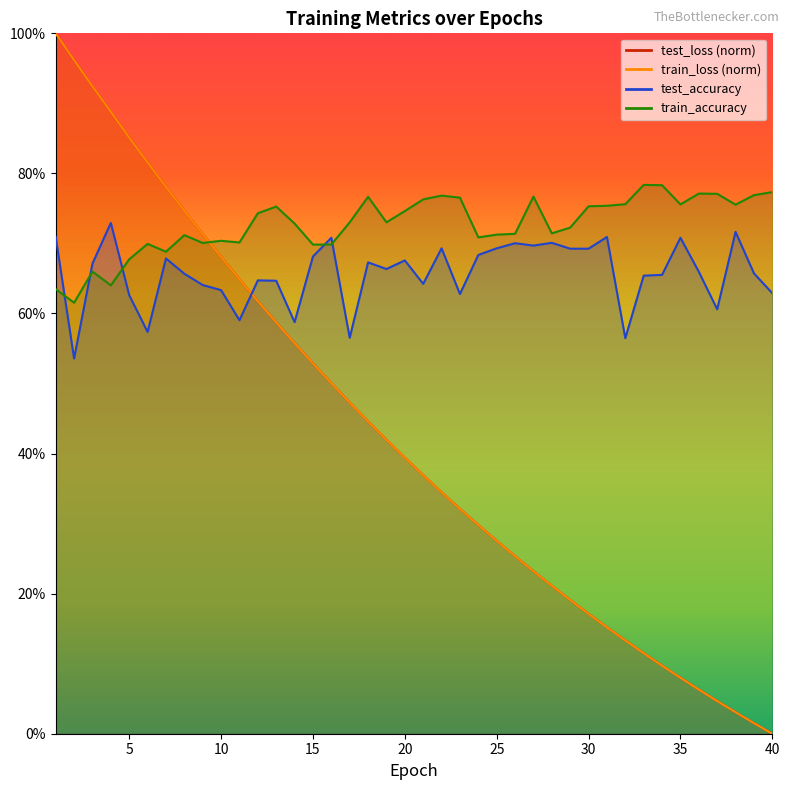

Reading right to left, what are all the values shown in this chart?

test_loss: 0.0	0.0	0.0	0.0	0.1	0.1	0.1	0.1	0.1	0.2	0.2	0.2	0.2	0.2	0.3	0.3	0.3	0.3	0.3	0.4	0.4	0.4	0.4	0.5	0.5	0.5	0.6	0.6	0.6	0.6	0.7	0.7	0.7	0.8	0.8	0.9	0.9	0.9	1.0	1.0
train_loss: 0.0	0.0	0.0	0.0	0.1	0.1	0.1	0.1	0.1	0.2	0.2	0.2	0.2	0.2	0.3	0.3	0.3	0.3	0.3	0.4	0.4	0.4	0.4	0.5	0.5	0.5	0.6	0.6	0.6	0.6	0.7	0.7	0.7	0.8	0.8	0.9	0.9	0.9	1.0	1.0
test_accuracy: 0.6	0.7	0.7	0.6	0.7	0.7	0.7	0.7	0.6	0.7	0.7	0.7	0.7	0.7	0.7	0.7	0.7	0.6	0.7	0.6	0.7	0.7	0.7	0.6	0.7	0.7	0.6	0.6	0.6	0.6	0.6	0.6	0.7	0.7	0.6	0.6	0.7	0.7	0.5	0.7
train_accuracy: 0.8	0.8	0.8	0.8	0.8	0.8	0.8	0.8	0.8	0.8	0.8	0.7	0.7	0.8	0.7	0.7	0.7	0.8	0.8	0.8	0.7	0.7	0.8	0.7	0.7	0.7	0.7	0.8	0.7	0.7	0.7	0.7	0.7	0.7	0.7	0.7	0.6	0.7	0.6	0.6